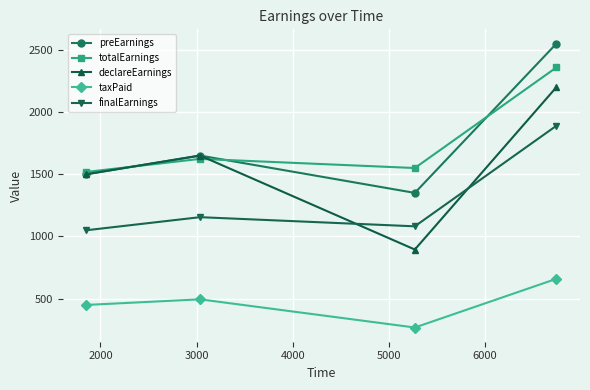

What is the smallest value displayed?

268.5